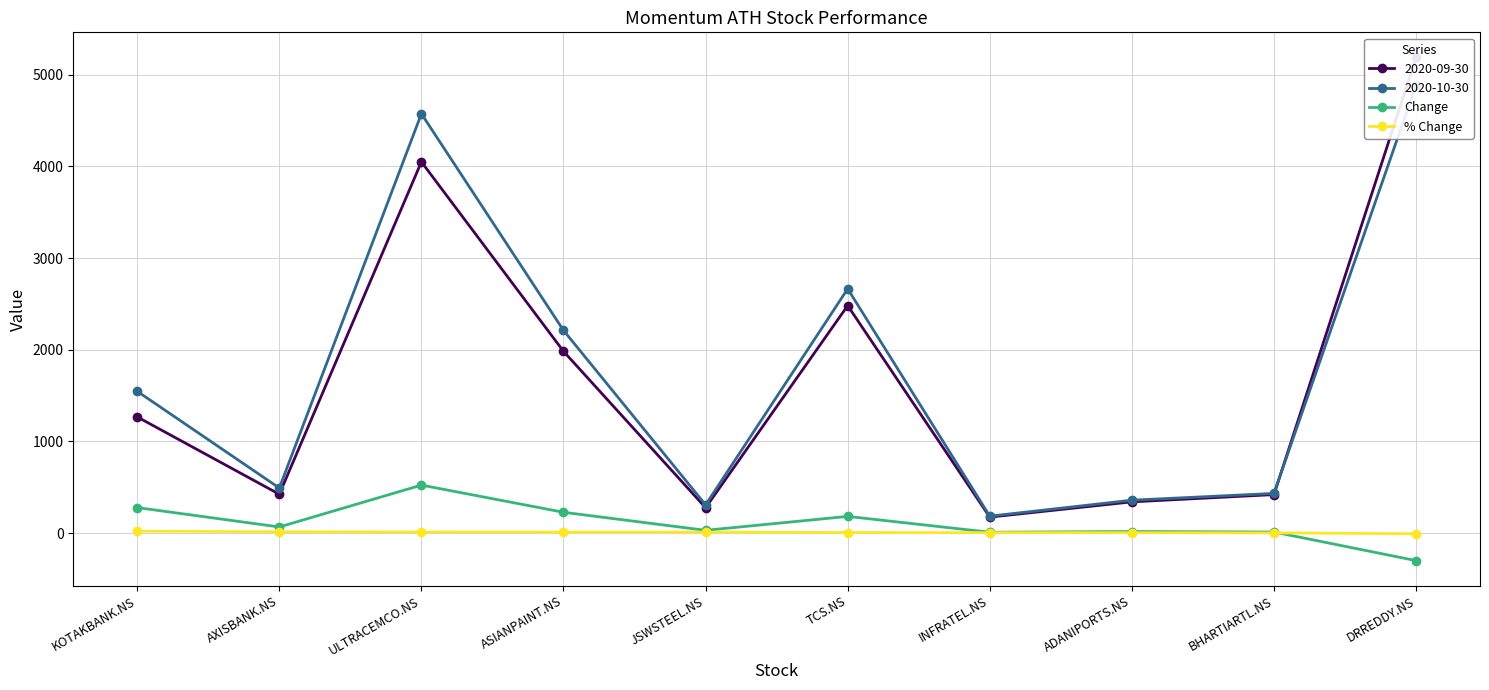

At which category does Change reach its first local valley?

AXISBANK.NS